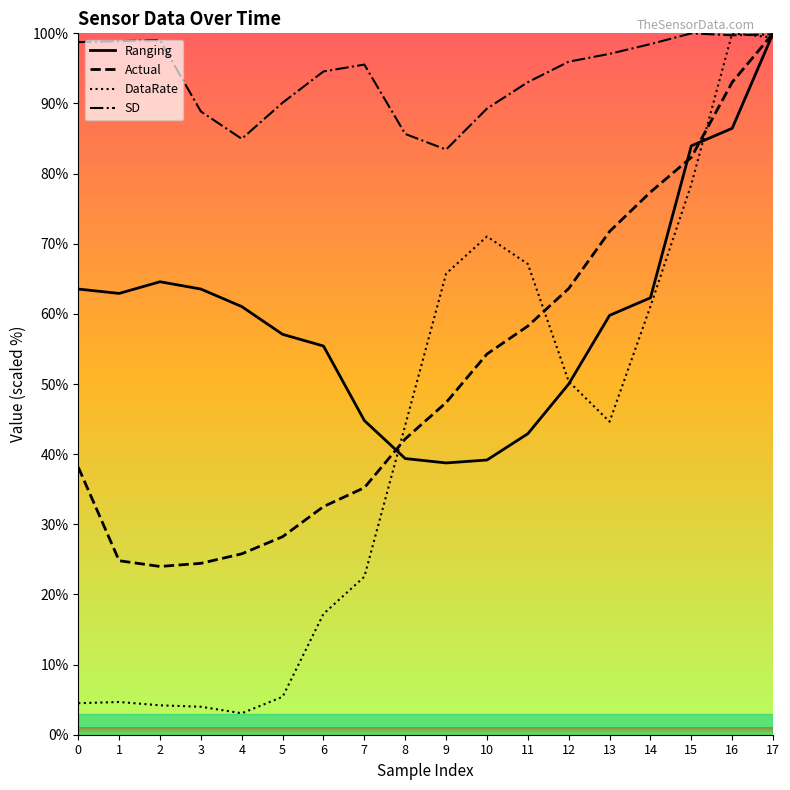

What is the value of the DataRate point at the 3rd from the left?

4.2